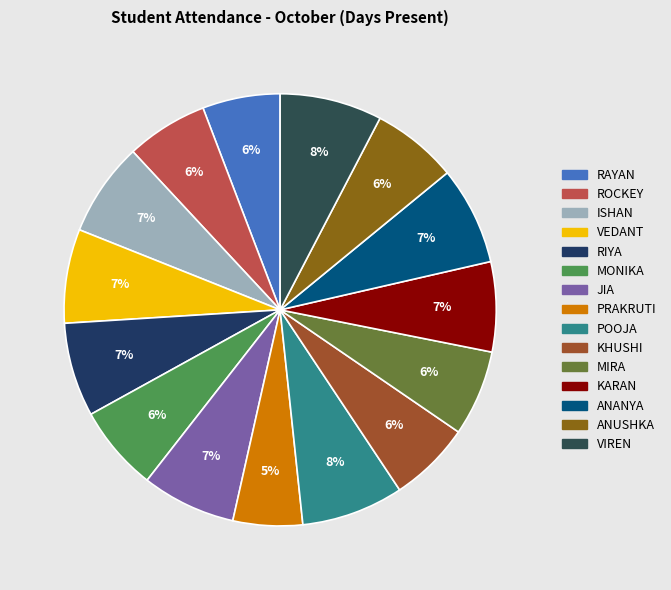

To the nearest percent, what percentage of the pie is RAYAN?

6%